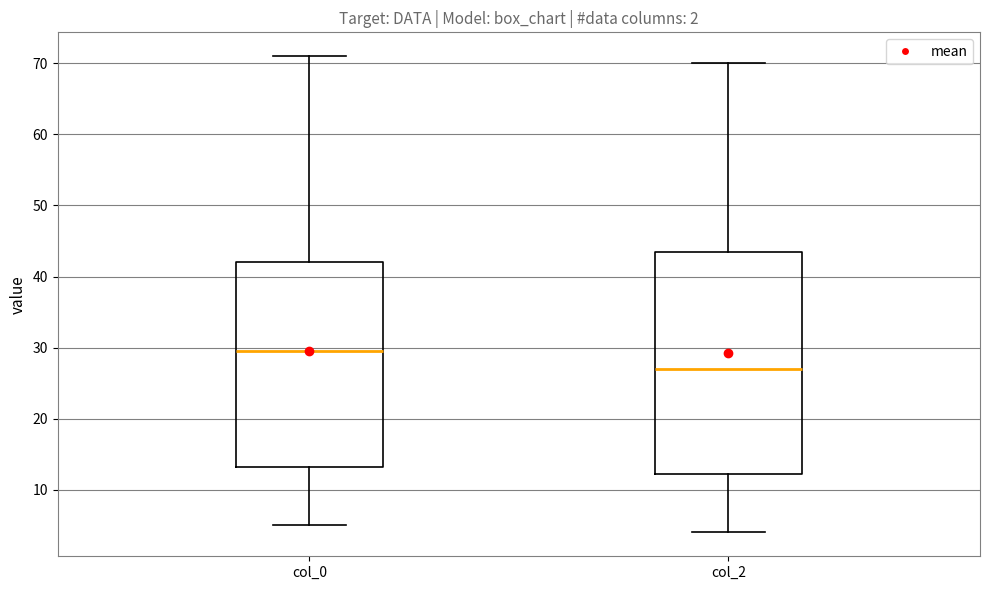

Which box is the tallest, from its lower edge to its upper edge?

col_2